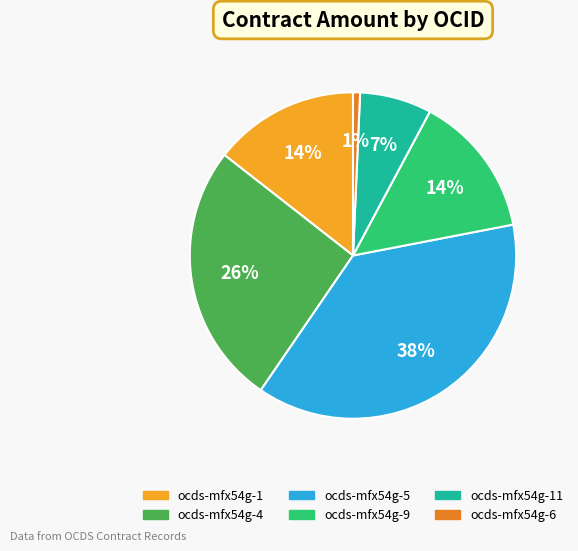

Count the number of slices in the pie.

6